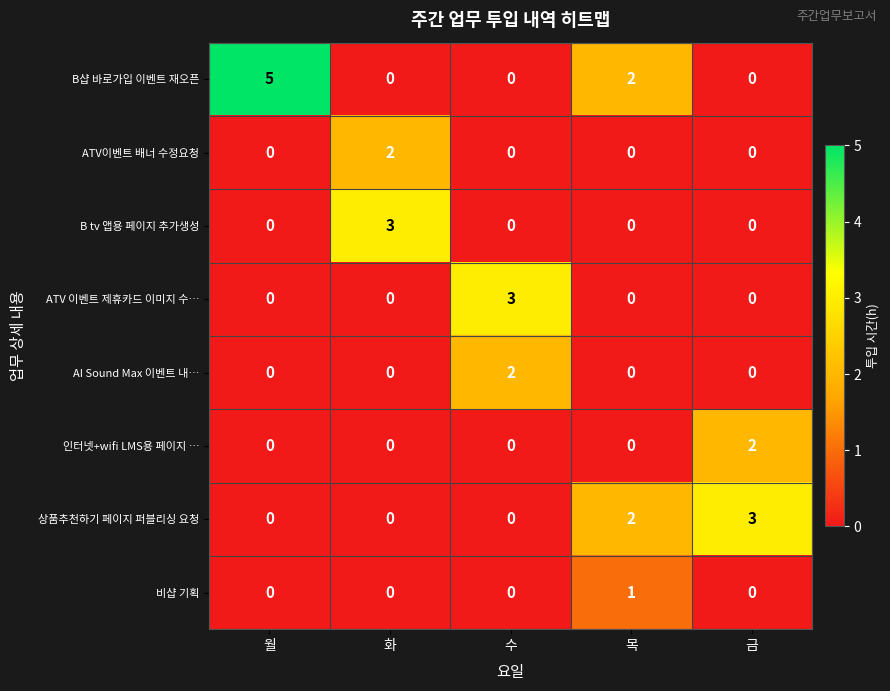

Which label corresponds to the largest value in the chart?

월